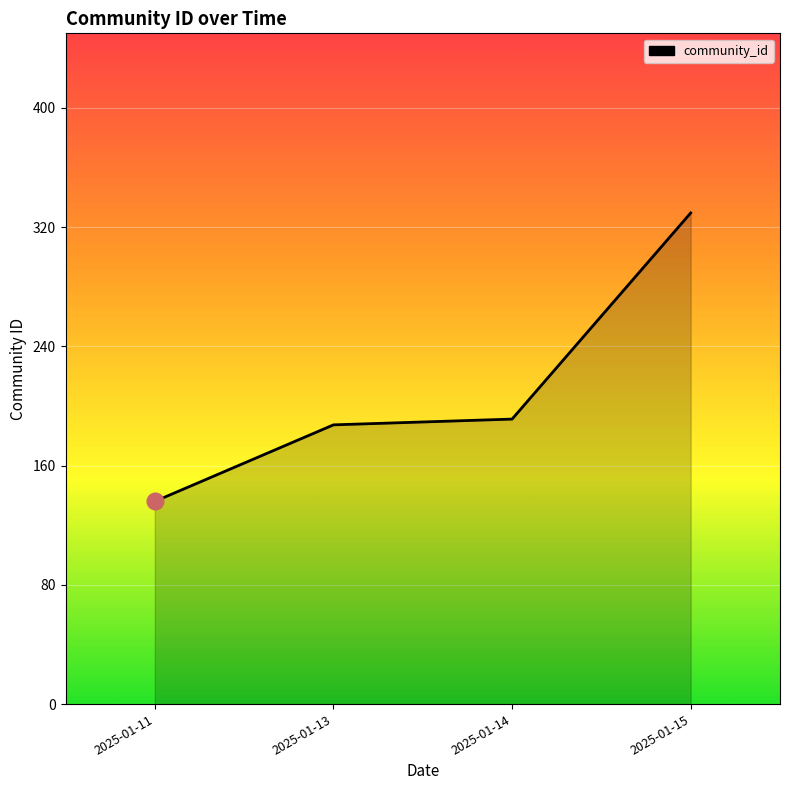

True or false: there are more than 0 points higher than both neighbors.

False